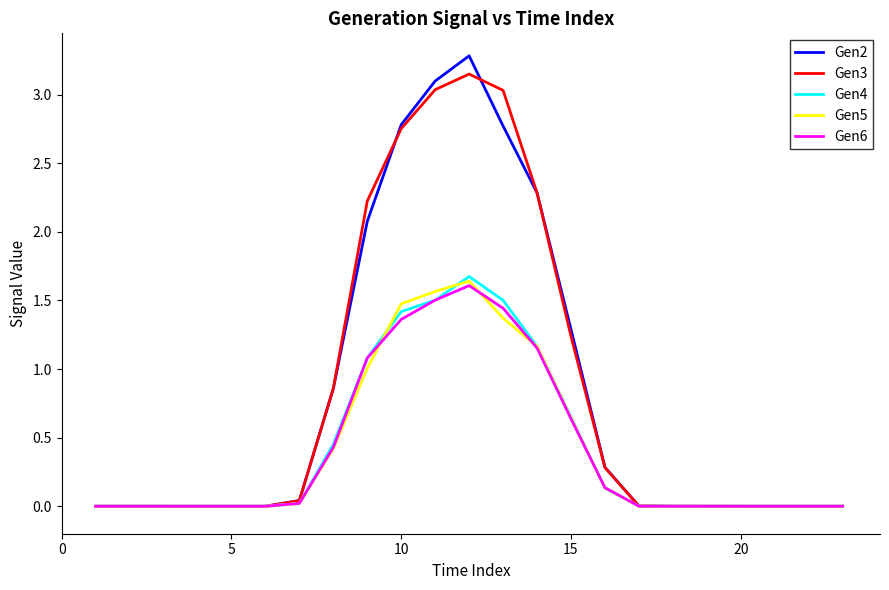

What is the greatest value displayed?

3.3